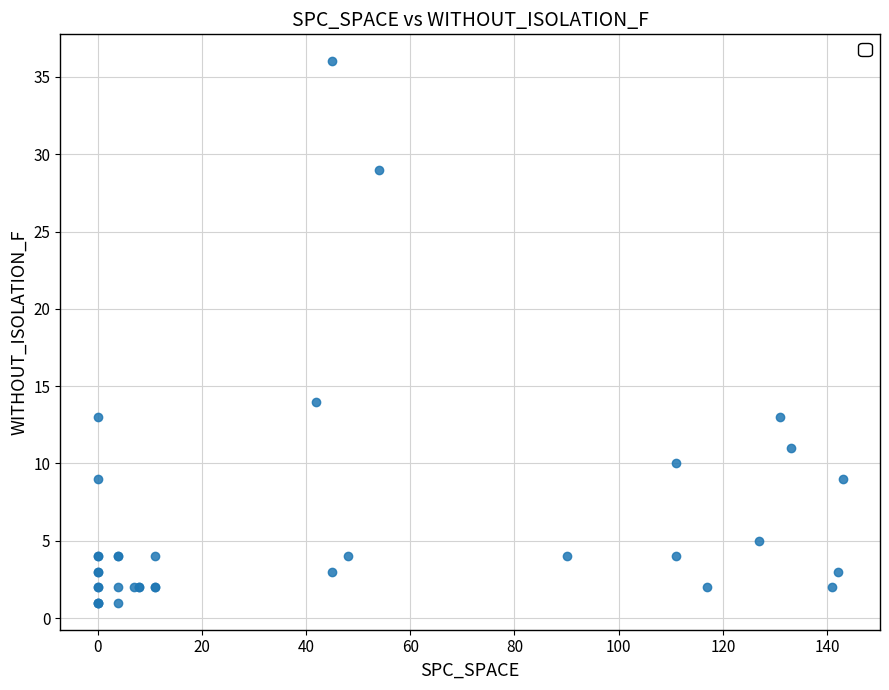

What Y value in the scatter plot is closest to 18?

14